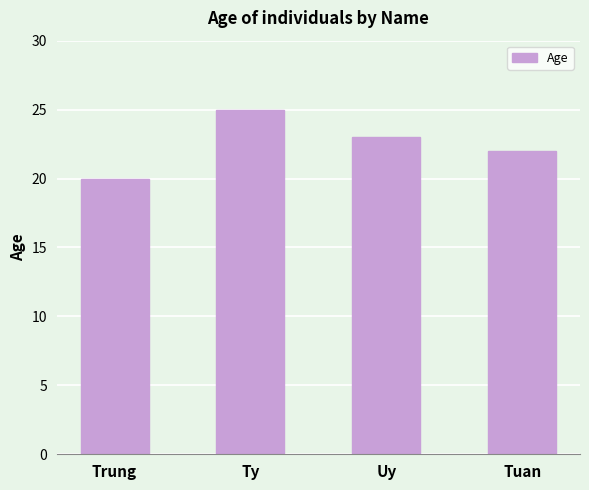

Reading left to right, transcribe all the data shown in this chart.

20	25	23	22